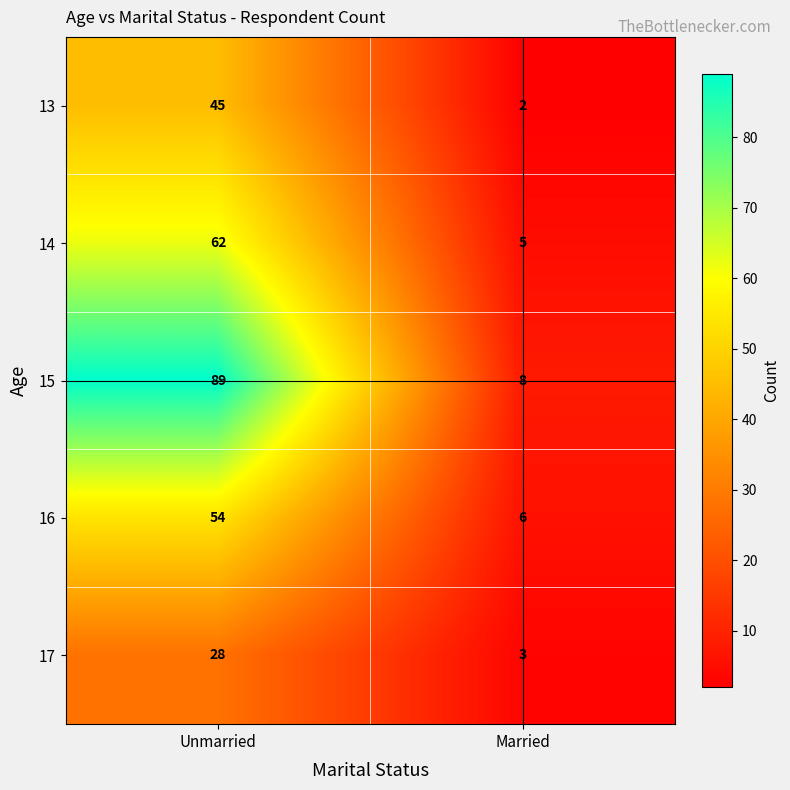

What is the sum of all 13 values?

47